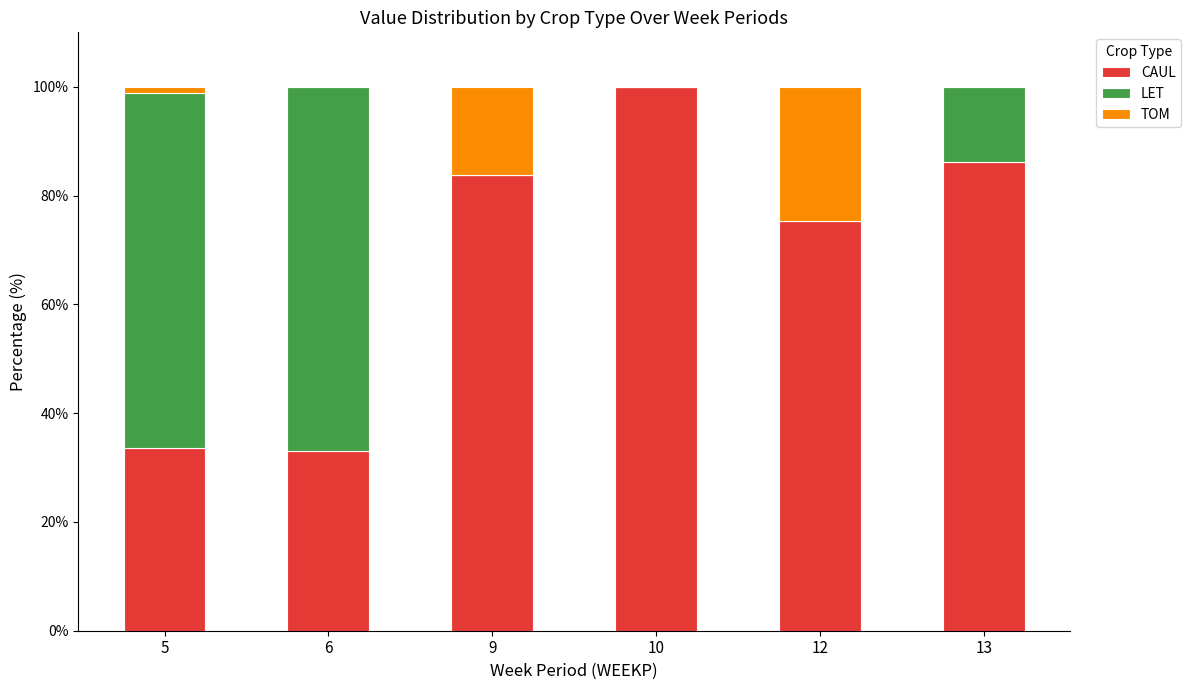

What is the maximum value for CAUL?

100.0